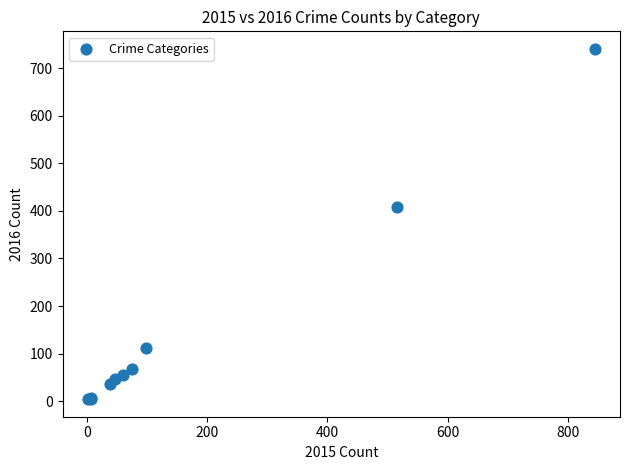

What Y value in the scatter plot is closest to 372?

409